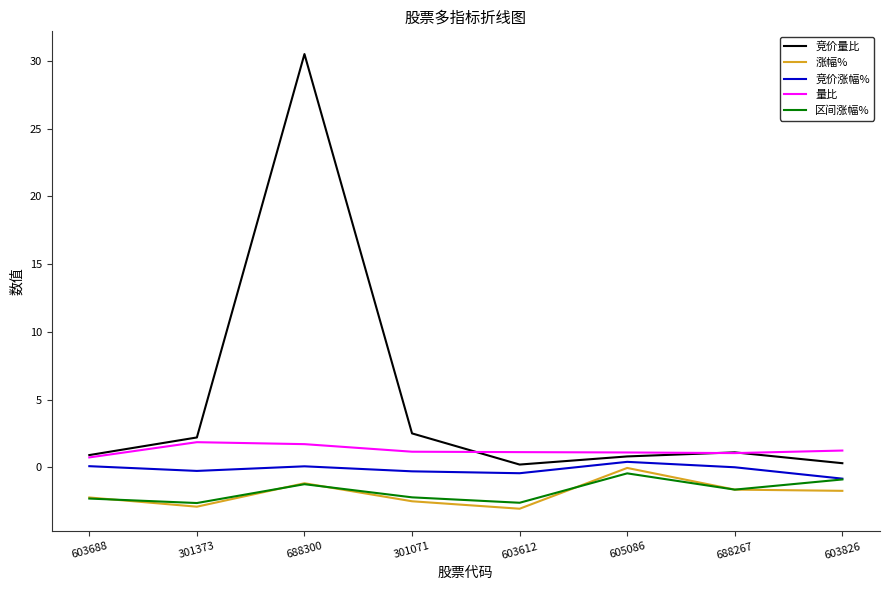

True or false: 量比 and 涨幅% intersect in this chart.

False